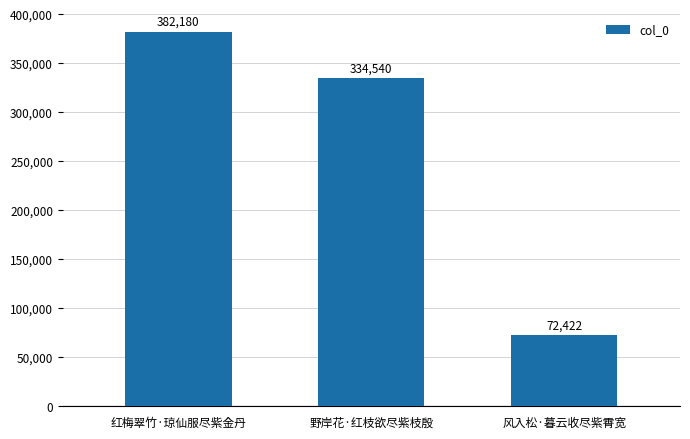

Are the bars horizontal?

No